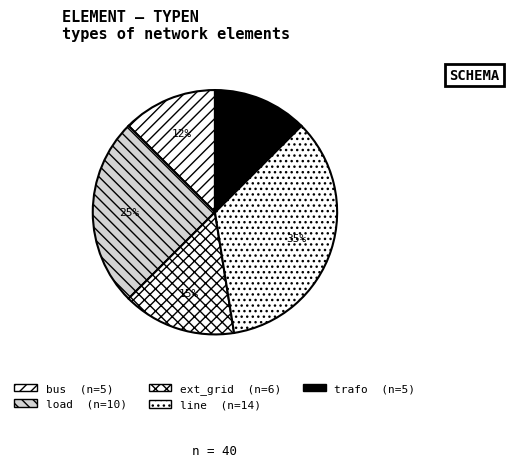

Do bus and ext_grid together represent more than half of the pie?

No